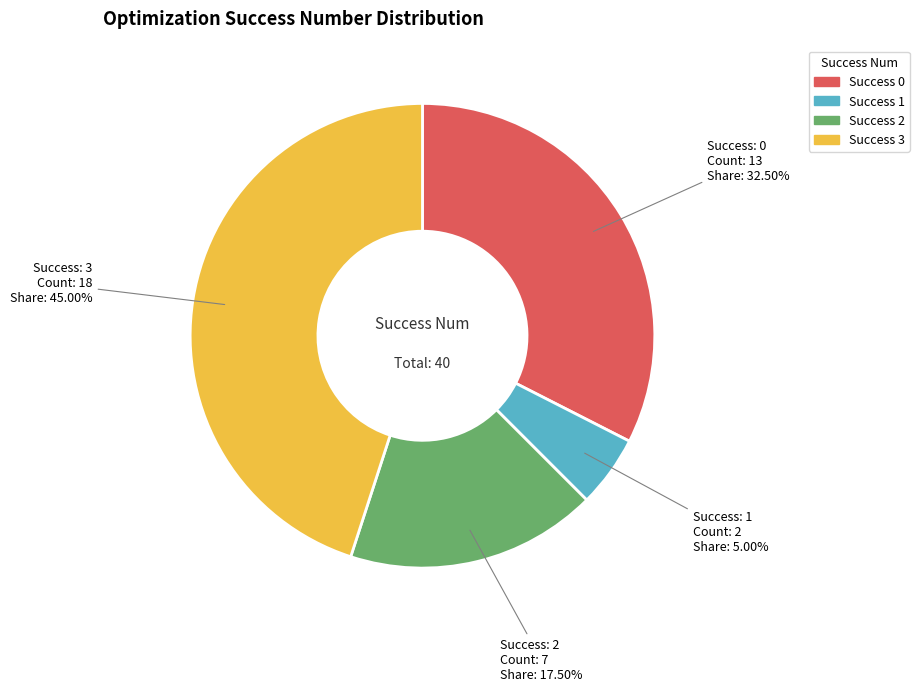

Is there any slice that represents more than half of the pie?

No